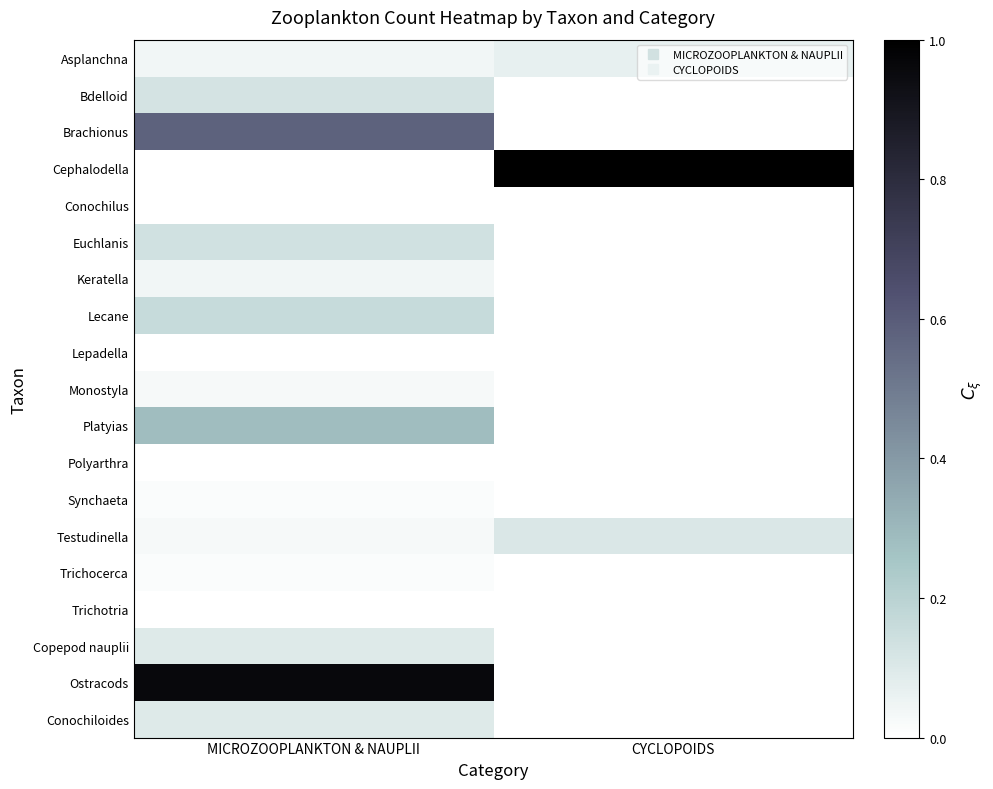

Reading left to right, extract all data points from this chart.

Asplanchna: MICROZOOPLANKTON & NAUPLII=0.0	CYCLOPOIDS=0.1
Bdelloid: MICROZOOPLANKTON & NAUPLII=0.1	CYCLOPOIDS=0.0
Brachionus: MICROZOOPLANKTON & NAUPLII=0.6	CYCLOPOIDS=0.0
Cephalodella: MICROZOOPLANKTON & NAUPLII=0.0	CYCLOPOIDS=1.0
Conochilus: MICROZOOPLANKTON & NAUPLII=0.0	CYCLOPOIDS=0.0
Euchlanis: MICROZOOPLANKTON & NAUPLII=0.1	CYCLOPOIDS=0.0
Keratella: MICROZOOPLANKTON & NAUPLII=0.0	CYCLOPOIDS=0.0
Lecane: MICROZOOPLANKTON & NAUPLII=0.2	CYCLOPOIDS=0.0
Lepadella: MICROZOOPLANKTON & NAUPLII=0.0	CYCLOPOIDS=0.0
Monostyla: MICROZOOPLANKTON & NAUPLII=0.0	CYCLOPOIDS=0.0
Platyias: MICROZOOPLANKTON & NAUPLII=0.3	CYCLOPOIDS=0.0
Polyarthra: MICROZOOPLANKTON & NAUPLII=0.0	CYCLOPOIDS=0.0
Synchaeta: MICROZOOPLANKTON & NAUPLII=0.0	CYCLOPOIDS=0.0
Testudinella: MICROZOOPLANKTON & NAUPLII=0.0	CYCLOPOIDS=0.1
Trichocerca: MICROZOOPLANKTON & NAUPLII=0.0	CYCLOPOIDS=0.0
Trichotria: MICROZOOPLANKTON & NAUPLII=0.0	CYCLOPOIDS=0.0
Copepod nauplii: MICROZOOPLANKTON & NAUPLII=0.1	CYCLOPOIDS=0.0
Ostracods: MICROZOOPLANKTON & NAUPLII=1.0	CYCLOPOIDS=0.0
Conochiloides: MICROZOOPLANKTON & NAUPLII=0.1	CYCLOPOIDS=0.0